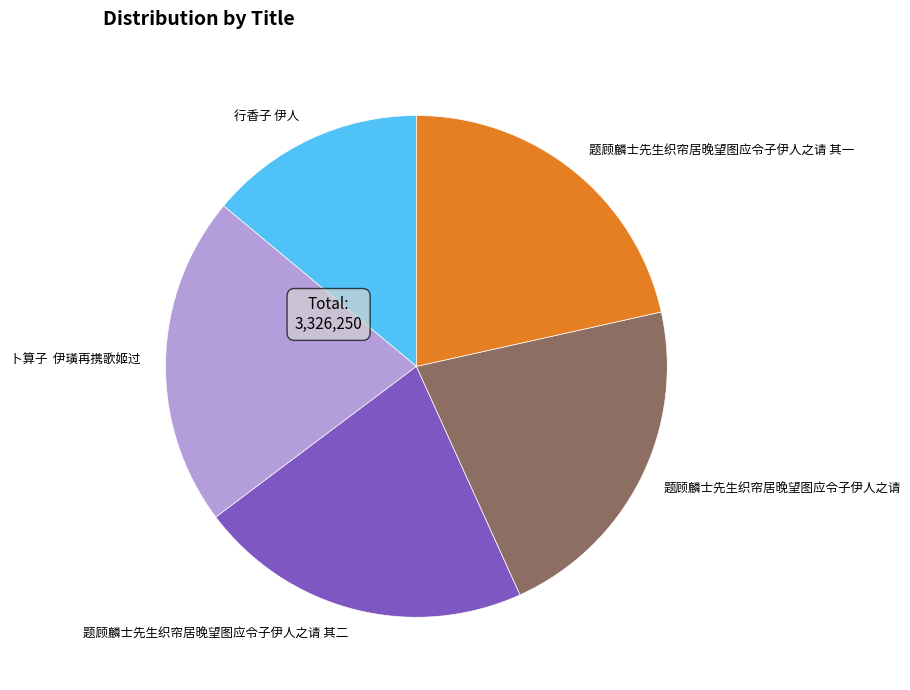

Which category has the smallest portion of the pie?

行香子 伊人